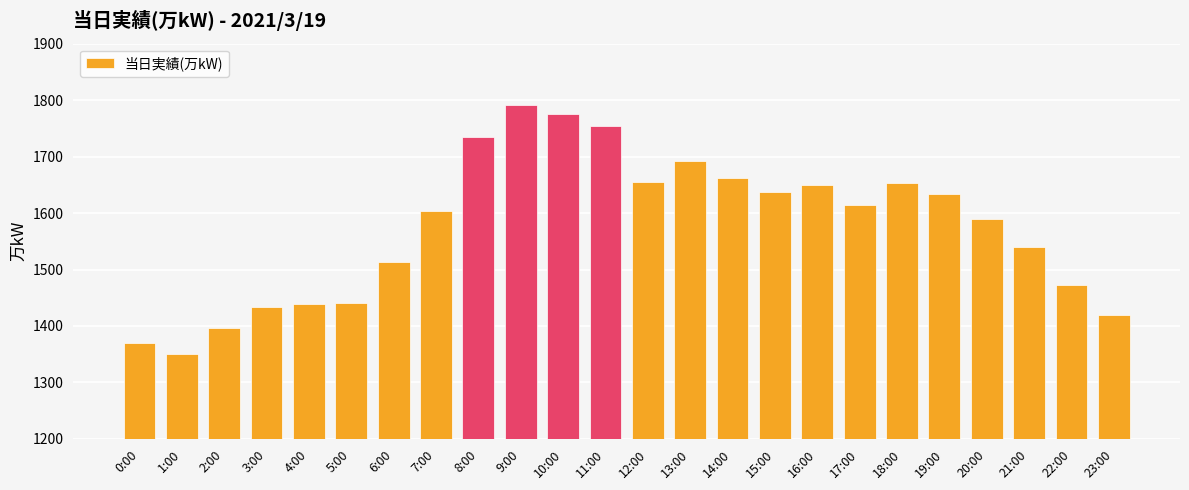

What position from the right is 3:00?

21